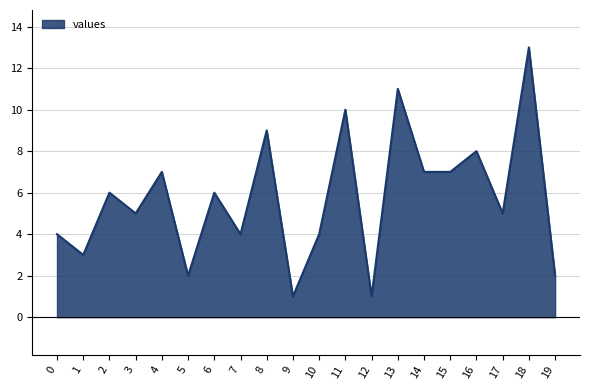

Reading left to right, list all the values displayed in this chart.

4	3	6	5	7	2	6	4	9	1	4	10	1	11	7	7	8	5	13	2